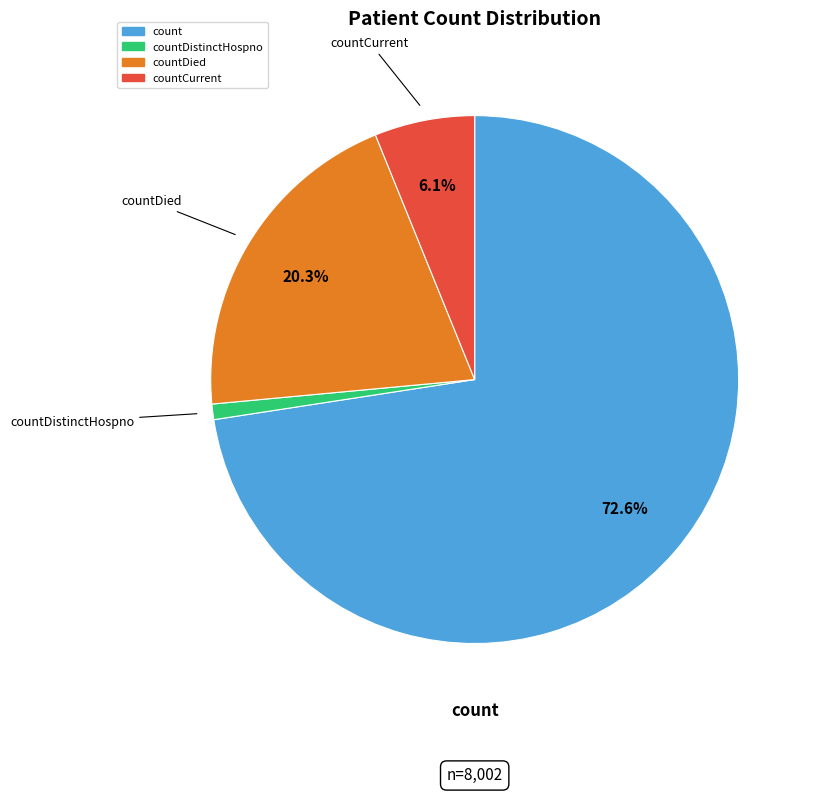

Is there a majority slice in this chart?

Yes